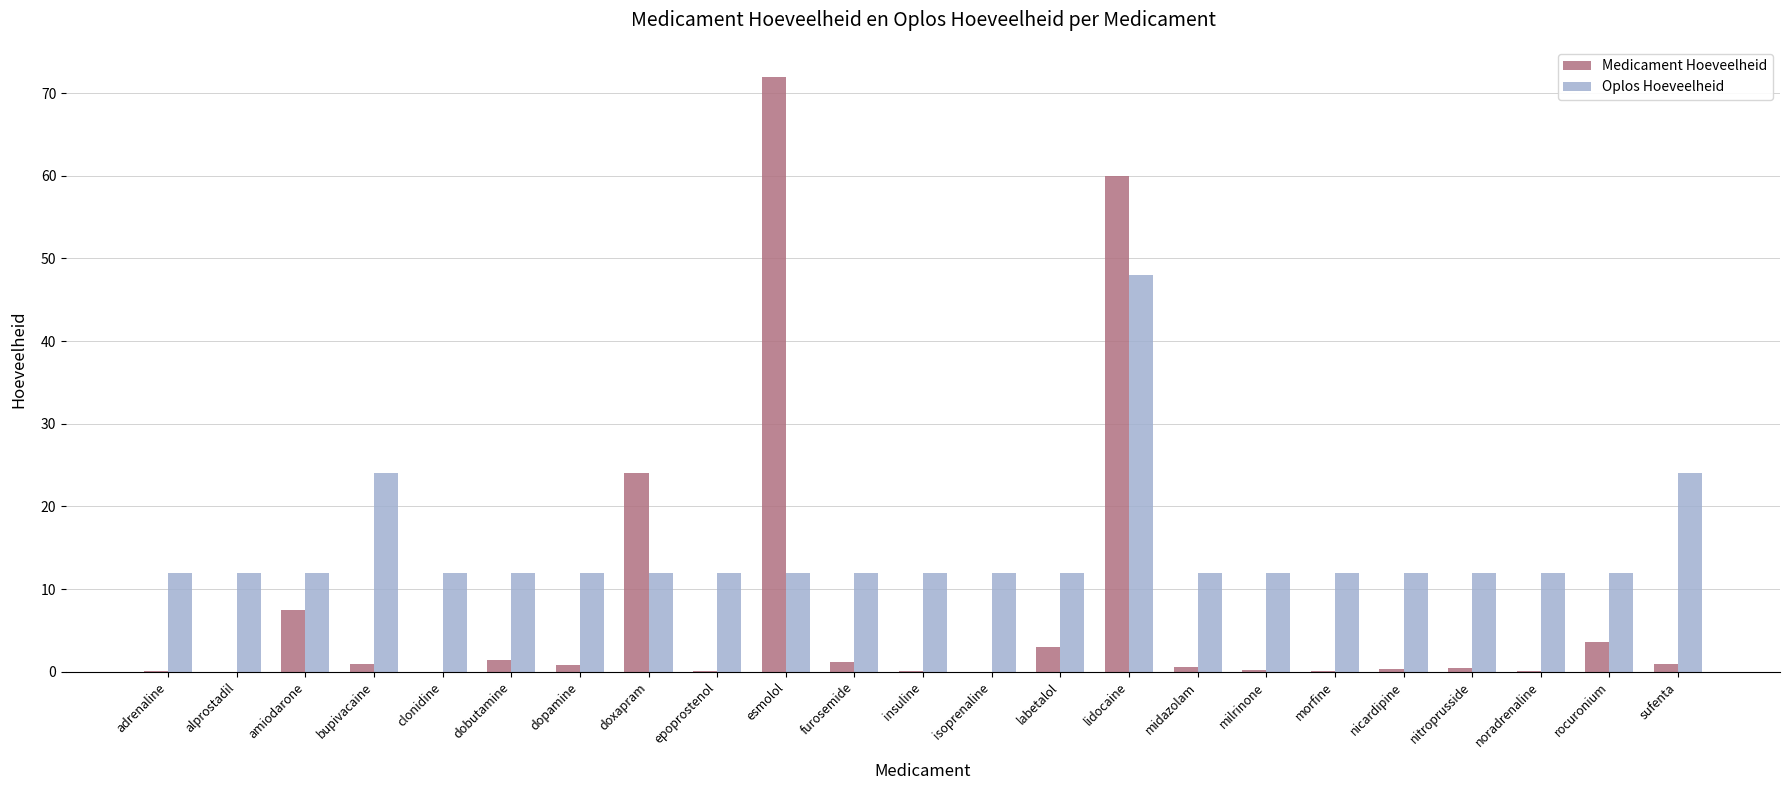

What is the sum of all Medicament Hoeveelheid values?

177.4